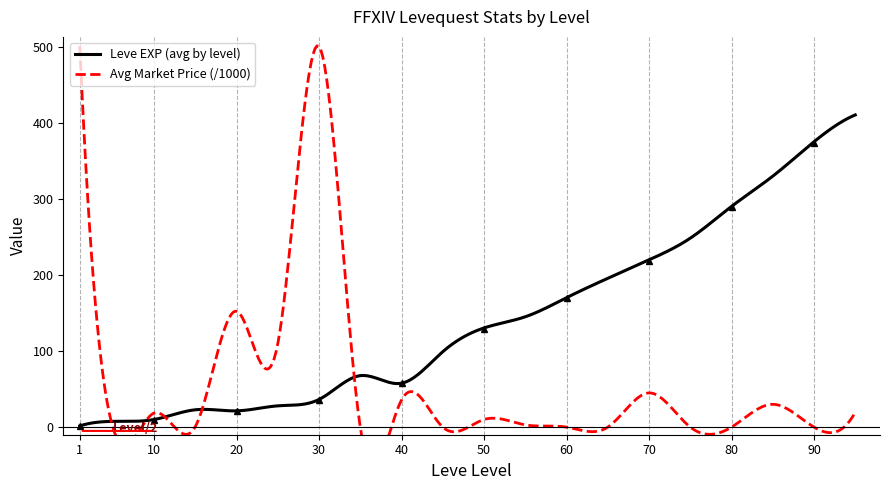

What is the sum of all Leve EXP (avg by level) values?

56700.1